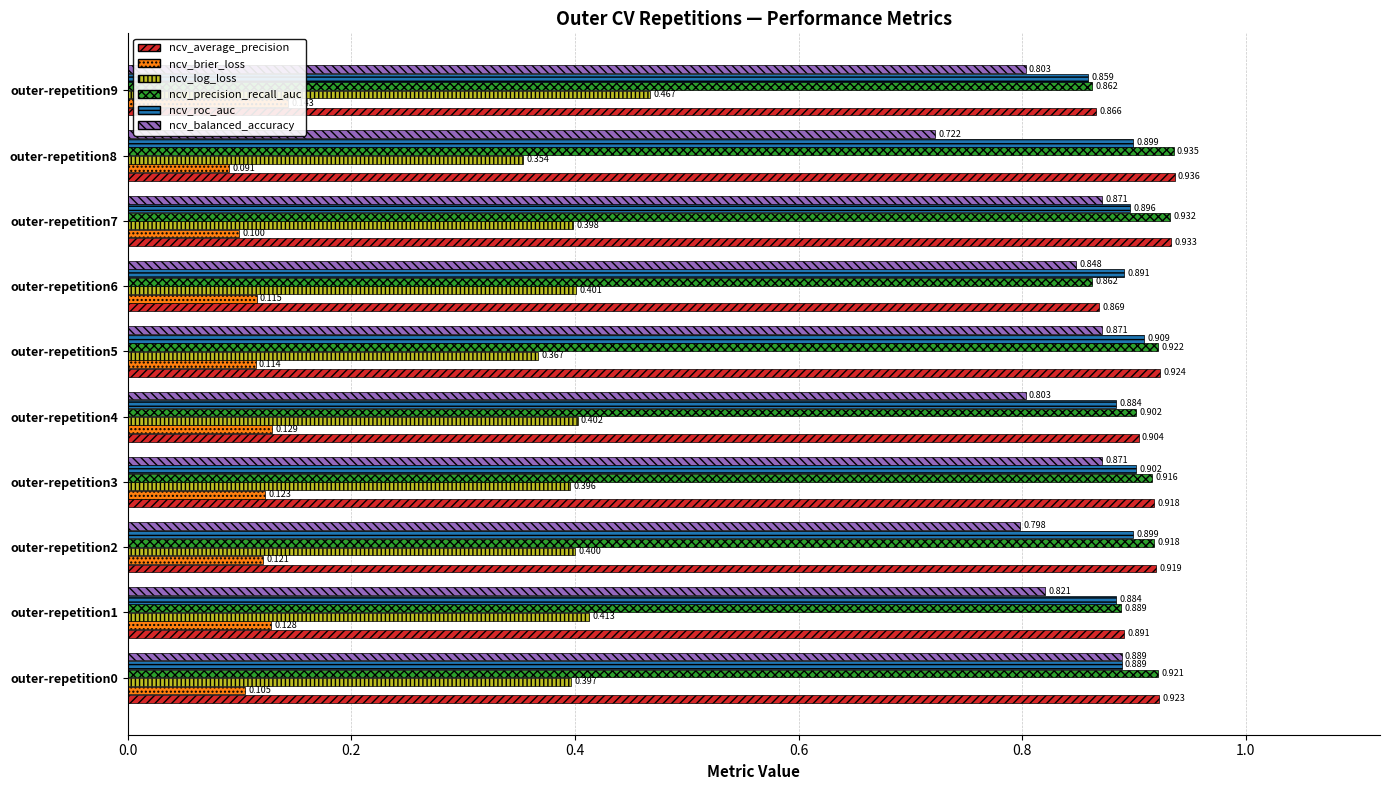

List the series in order of their peak value, lowest first.

ncv_brier_loss, ncv_log_loss, ncv_balanced_accuracy, ncv_roc_auc, ncv_precision_recall_auc, ncv_average_precision